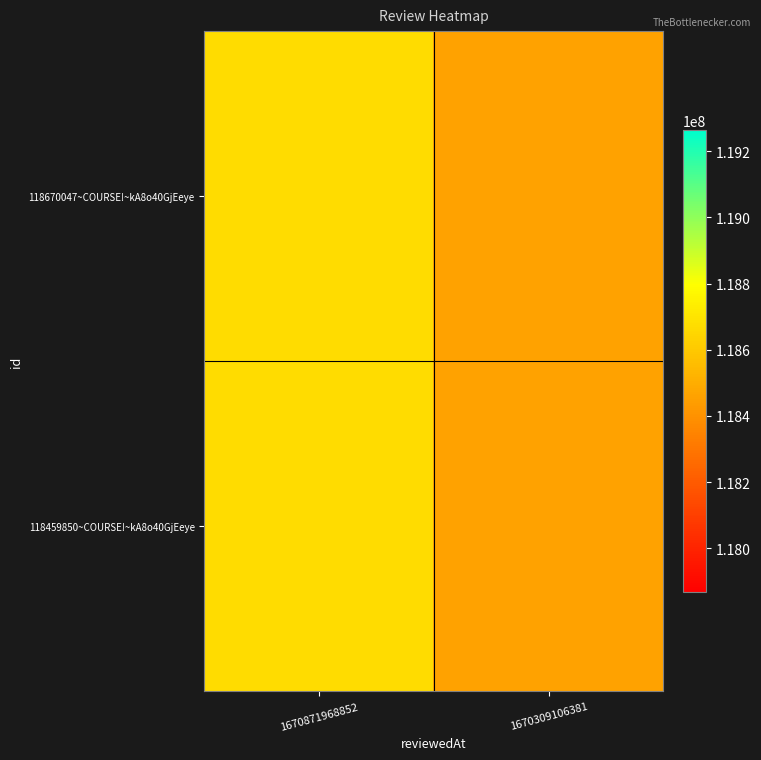

Which has a higher value, 1670871968852 or 1670309106381?

1670871968852